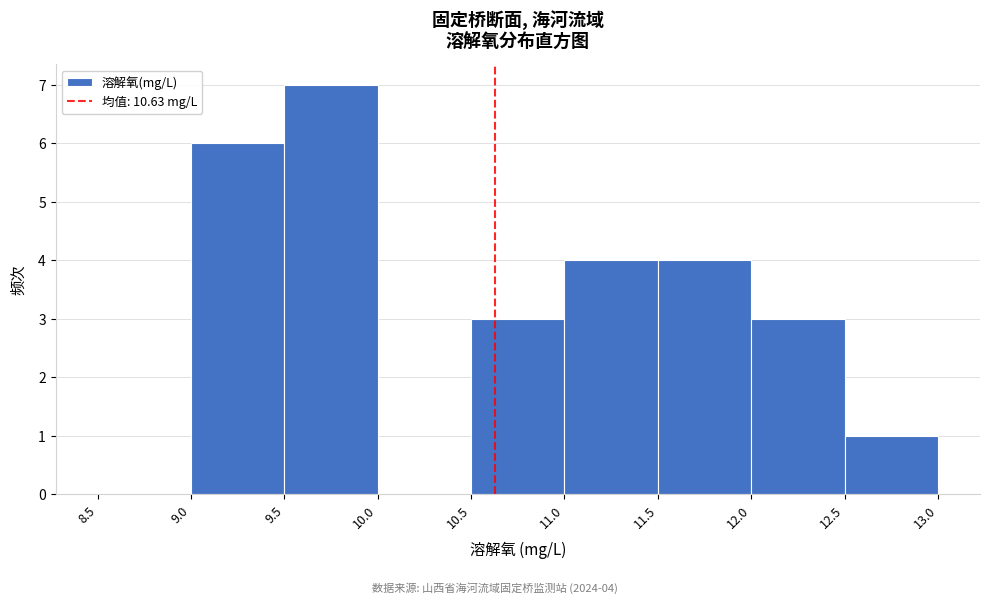

Over which range of the x-axis is the bar tallest?

9.5 to 10.0